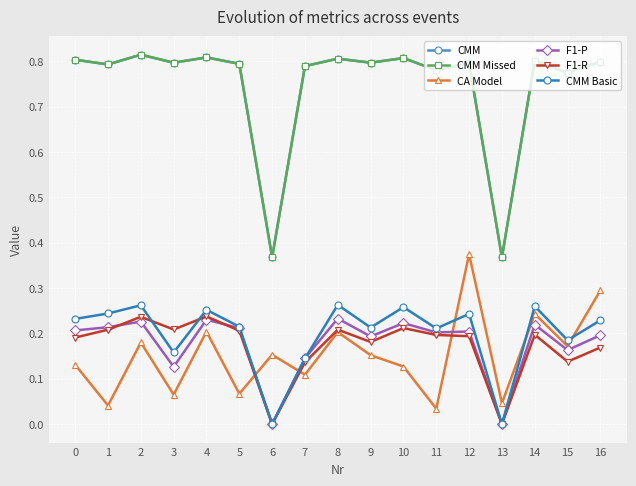

Does the chart have visible grid lines?

Yes